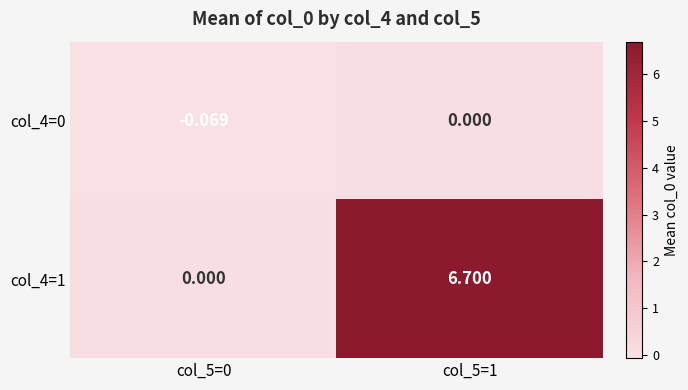

Count the number of data series in this chart.

2